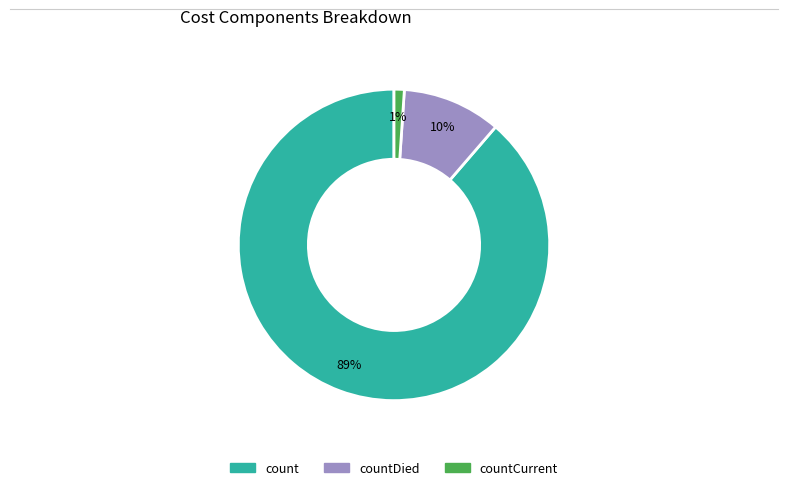

To the nearest percent, what is the average slice percentage?

33%